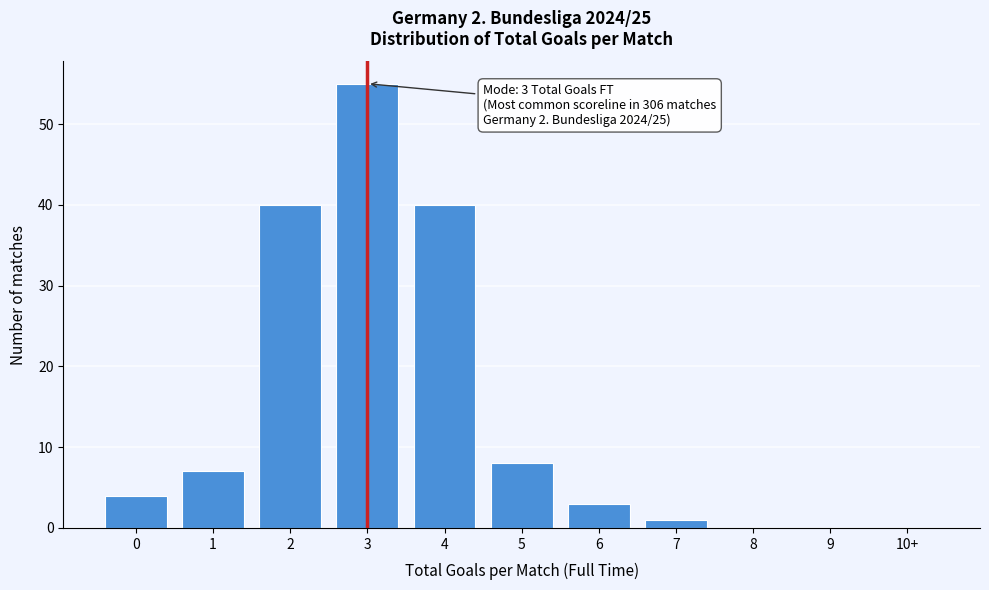

Reading left to right, transcribe all the data shown in this chart.

0=4	1=7	2=40	3=55	4=40	5=8	6=3	7=1	8=0	9=0	10+=0